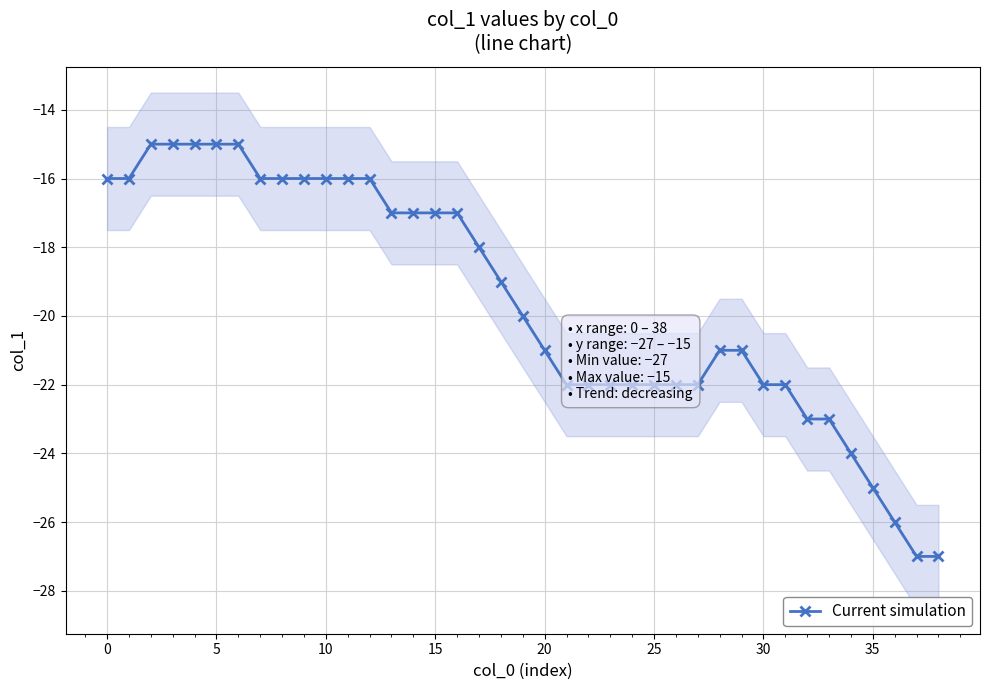

What is the average value?

-20